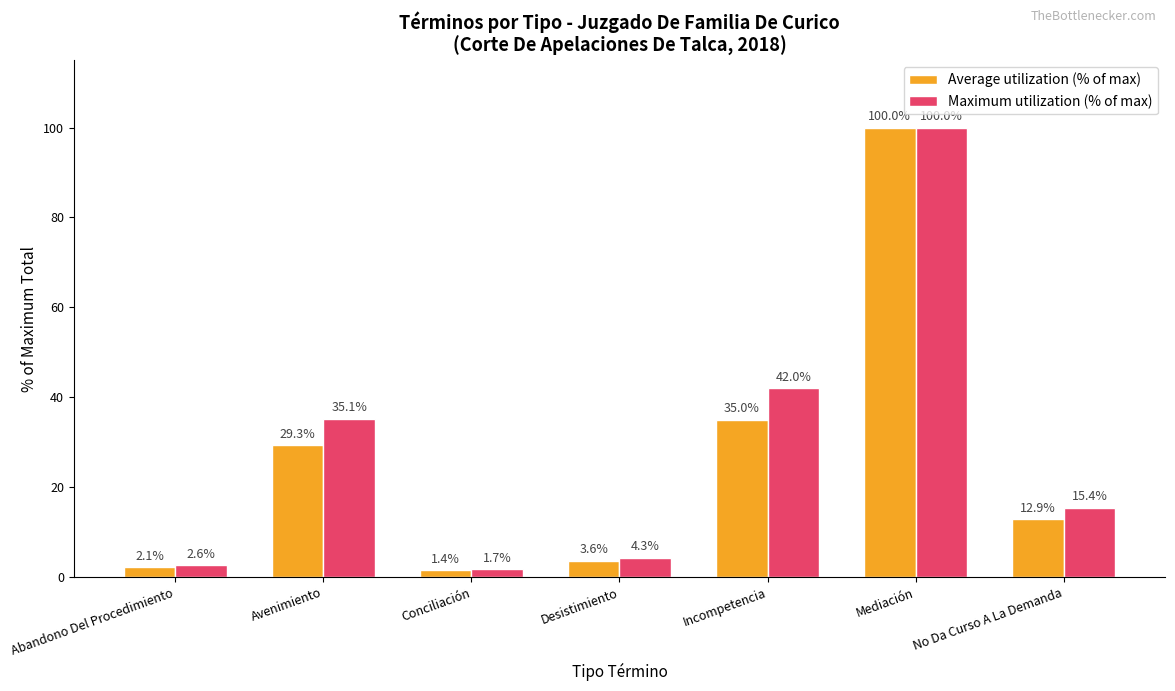

At how many categories does at least one series exceed 19?

3